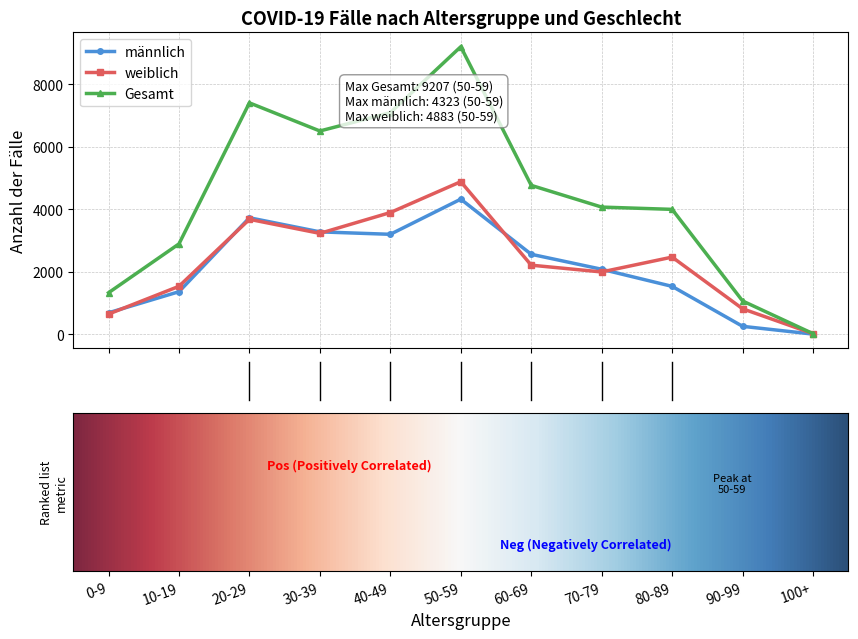

How many positive values does the männlich series have?

10